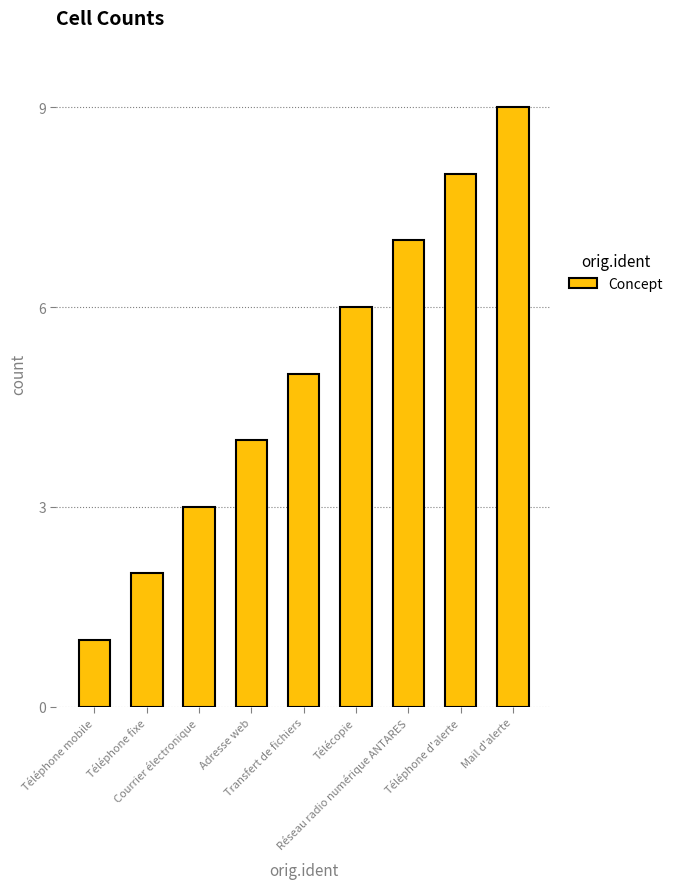

Where is the data nearest to the value 5?

Transfert de fichiers